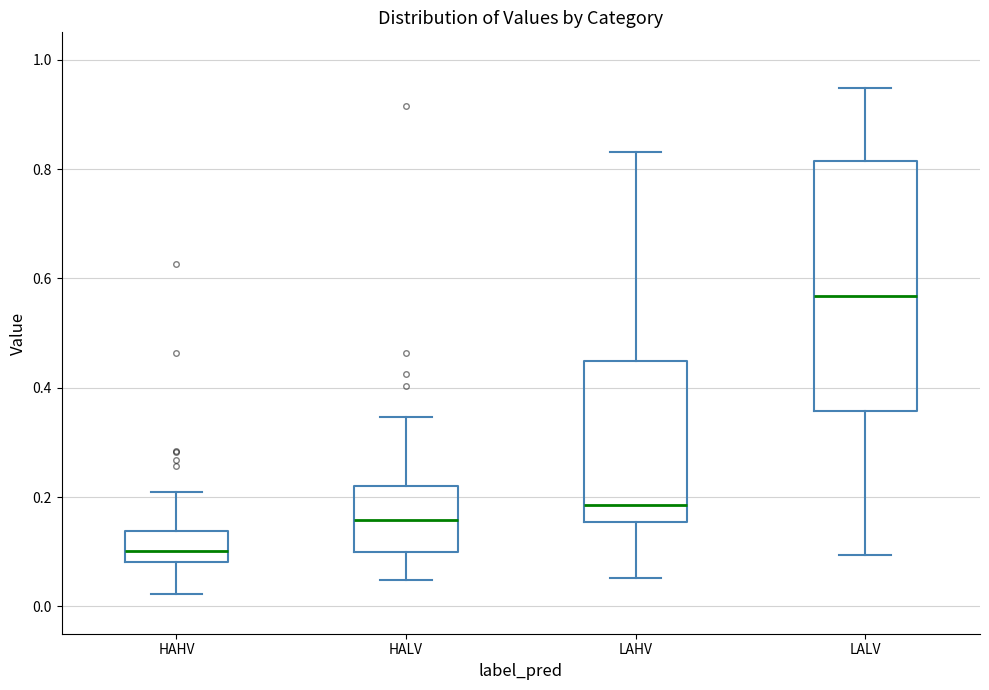

Reading left to right, read every box against the y-axis: the position of its median line, the range the box covers, and the ends of its whiskers. The values are not printed on the chart, so give them approximately, as read against the axis.

HAHV: median 0.10, box 0.08 to 0.14, whiskers 0.02 to 0.20
HALV: median 0.16, box 0.10 to 0.22, whiskers 0.04 to 0.34
LAHV: median 0.18, box 0.16 to 0.44, whiskers 0.06 to 0.84
LALV: median 0.56, box 0.36 to 0.82, whiskers 0.10 to 0.94